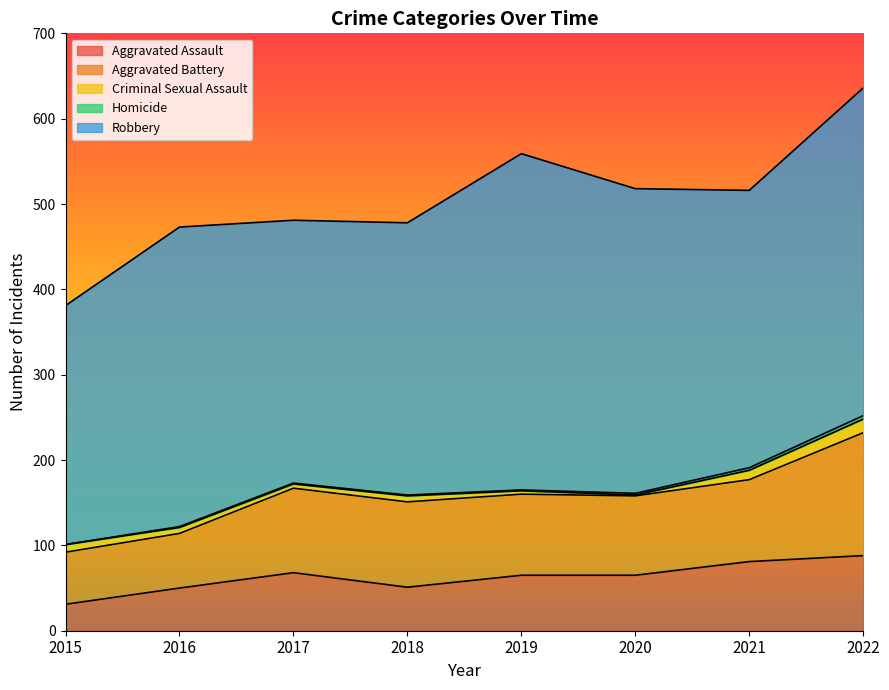

Is it true that Homicide equals 1 at 2018?

False